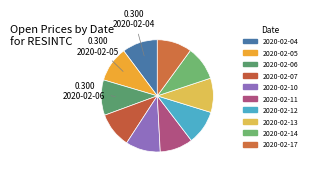

What percentage is the 2020-02-14 slice, to the nearest percent?

10%